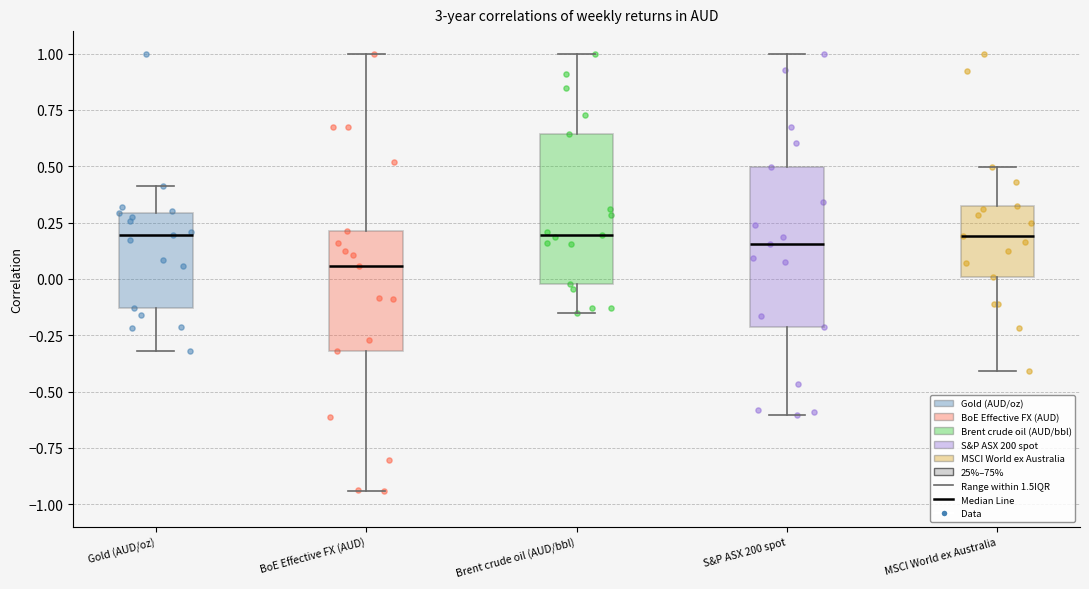

Reading left to right, read every box against the y-axis: the position of its median line, the range the box covers, and the ends of its whiskers. The values are not printed on the chart, so give them approximately, as read against the axis.

Gold (AUD/oz): median 0.20, box -0.15 to 0.30, whiskers -0.30 to 0.40
BoE Effective FX (AUD): median 0.05, box -0.30 to 0.20, whiskers -0.95 to 1.00
Brent crude oil (AUD/bbl): median 0.20, box 0.00 to 0.65, whiskers -0.15 to 1.00
S&P ASX 200 spot: median 0.15, box -0.20 to 0.50, whiskers -0.60 to 1.00
MSCI World ex Australia: median 0.20, box 0.00 to 0.35, whiskers -0.40 to 0.50